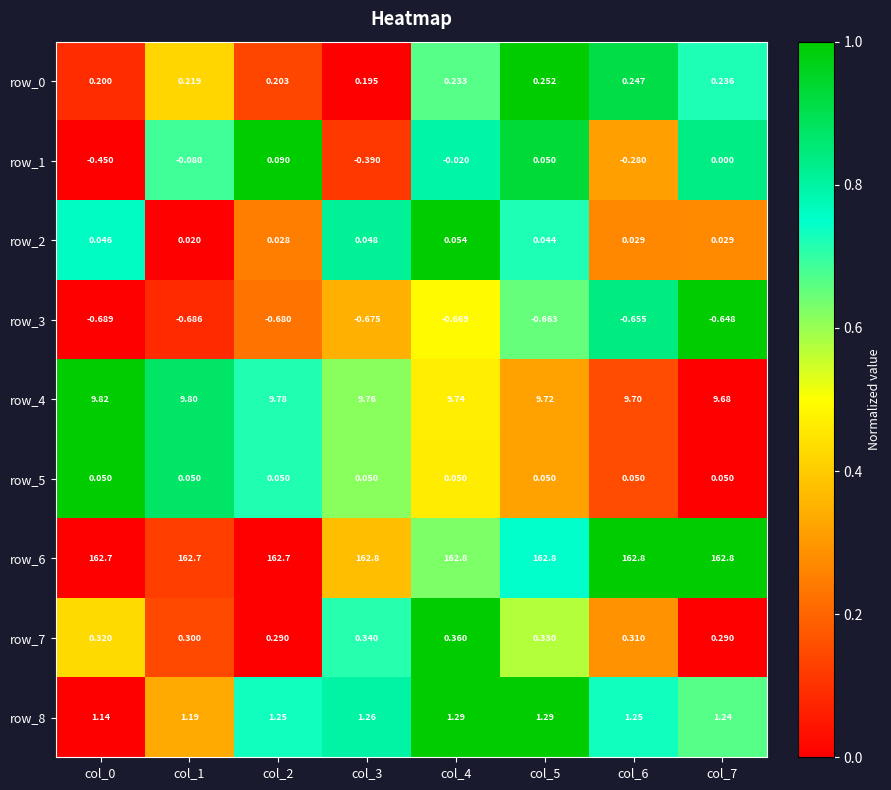

How many data points does each series have?

8